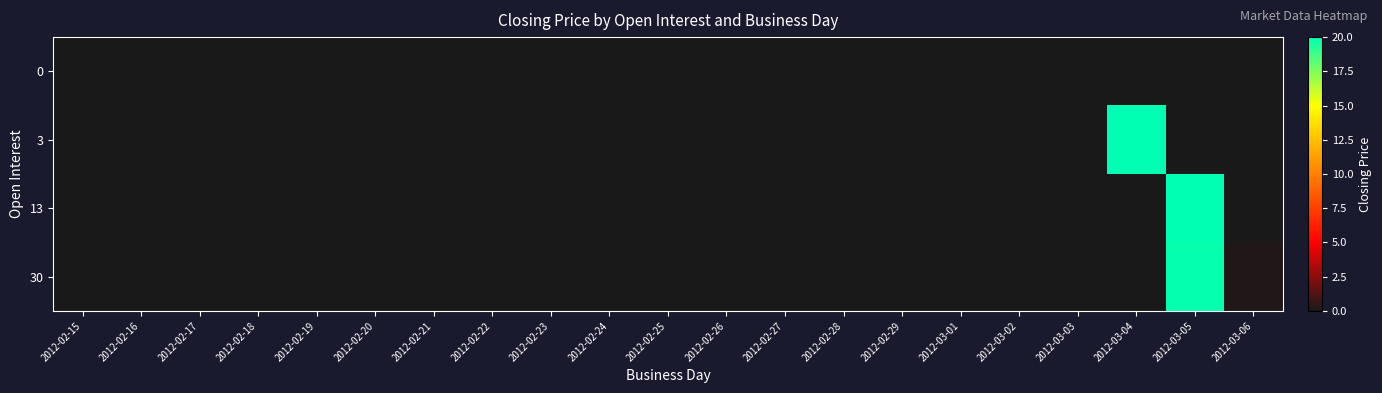

Which series has the widest spread of values?

3